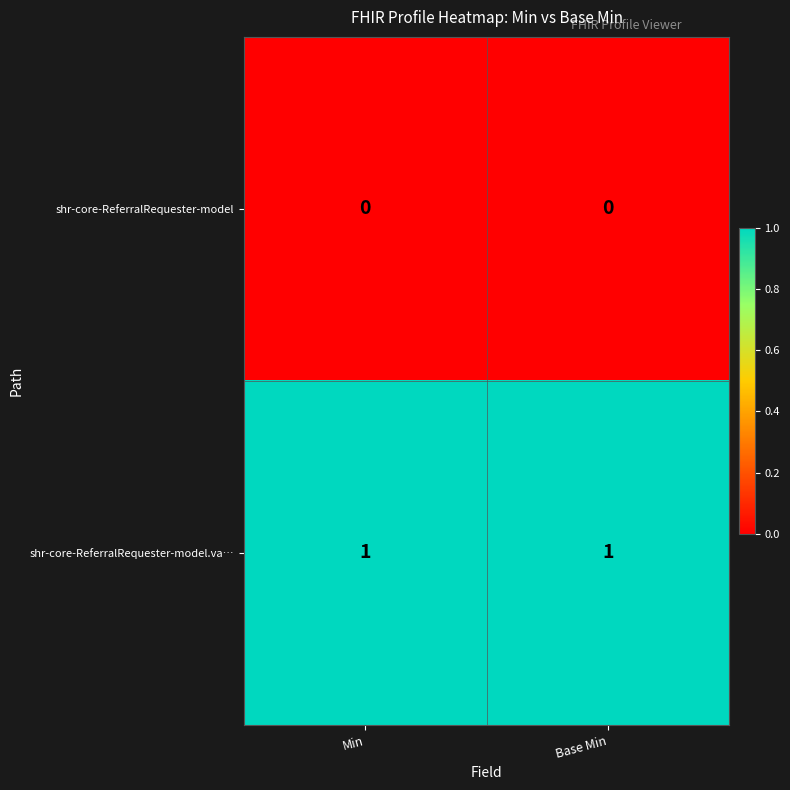

What is the total value across all series at Min?

1